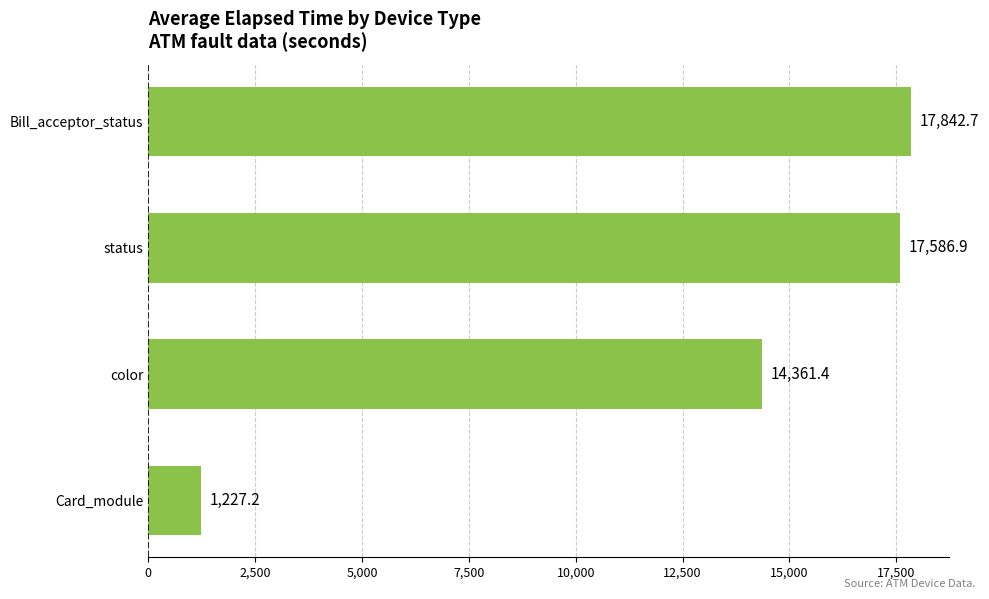

List the labels in order of value, largest first.

Bill_acceptor_status, status, color, Card_module